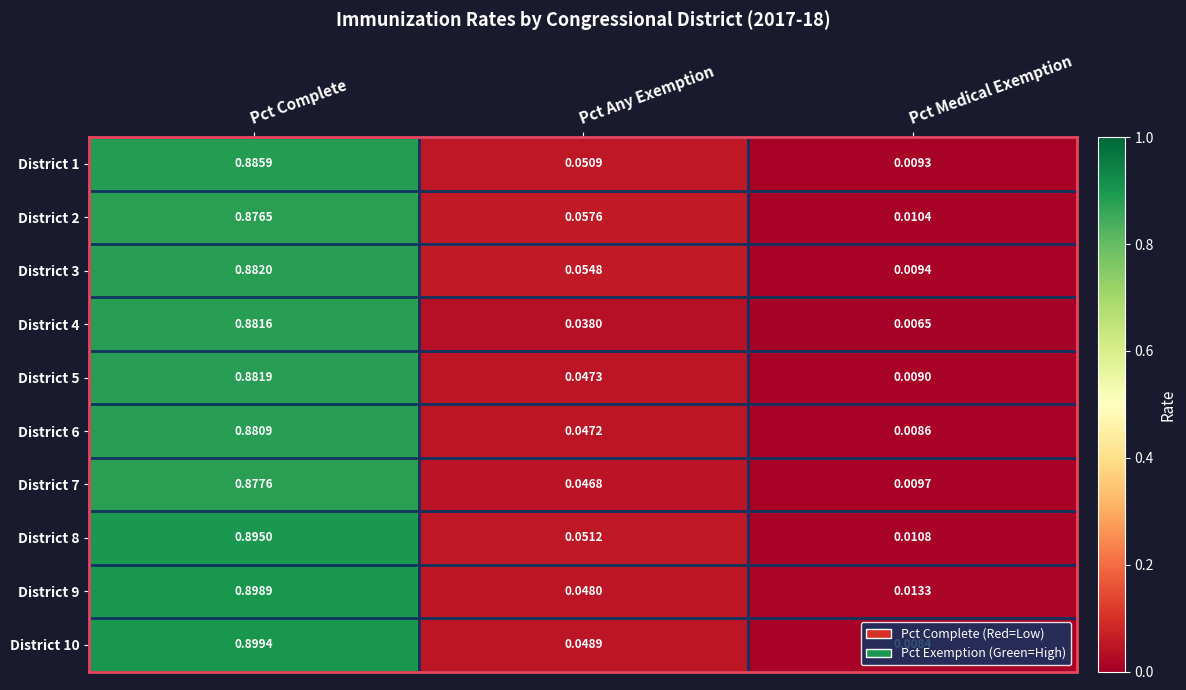

At how many categories does at least one series exceed 0?

3